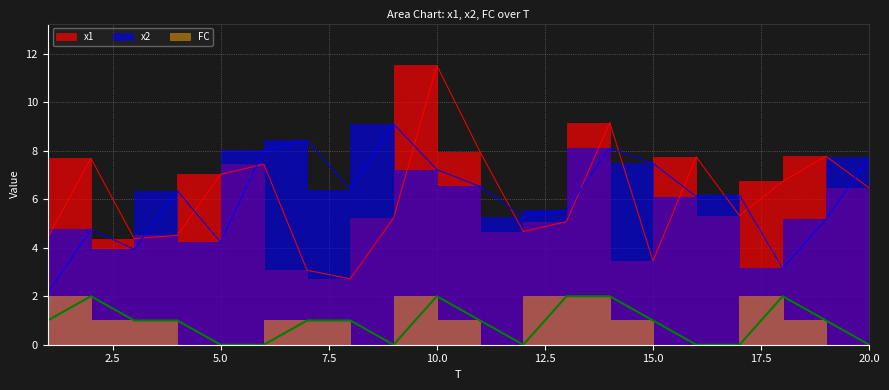

Does the chart display data point markers on the line(s)?

No